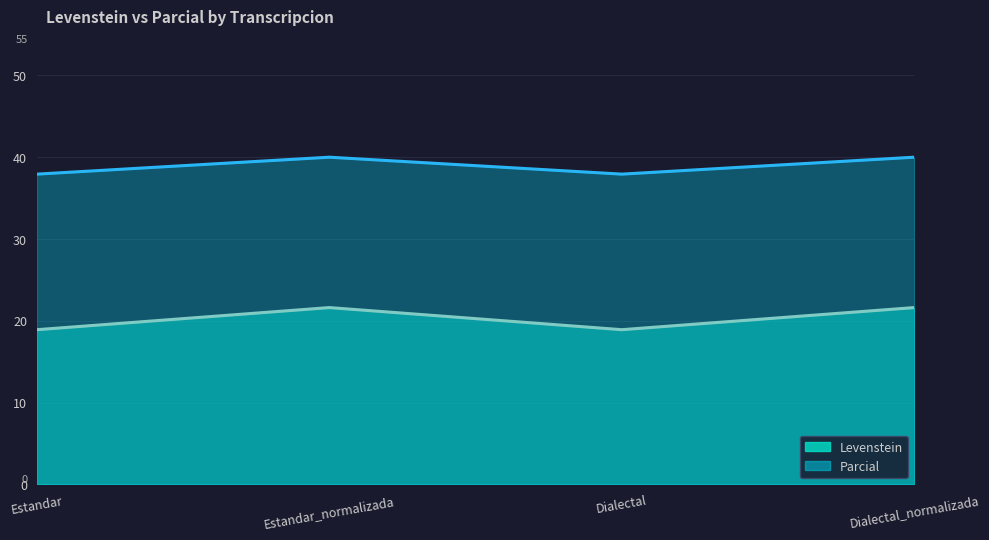

What is the difference between the maximum and minimum values in the Parcial series?

2.1